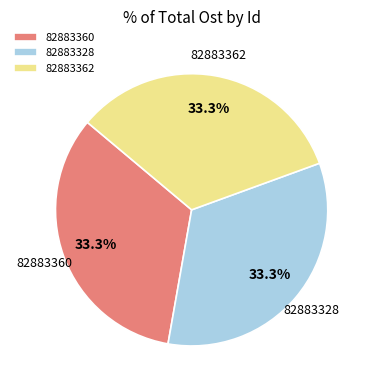

Is there any slice that represents more than half of the pie?

No